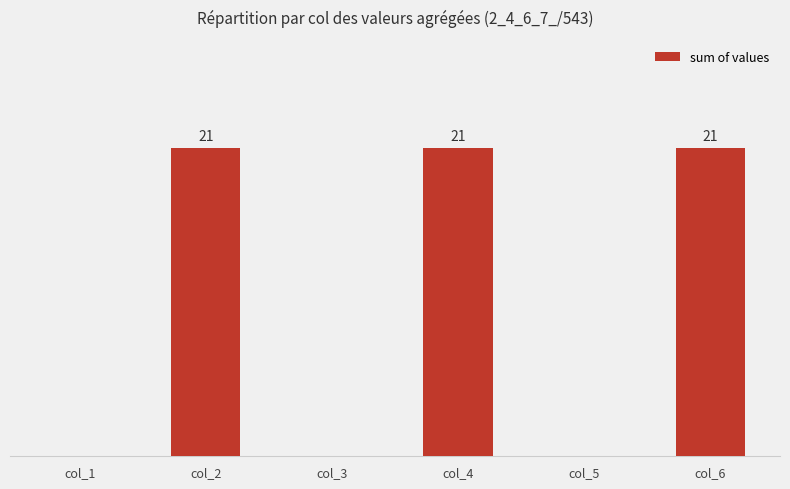

Between col_5 and col_4, which is larger?

col_4